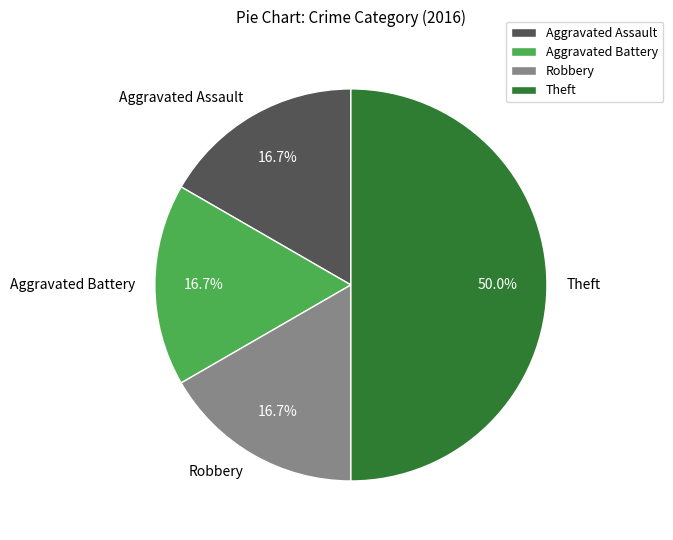

True or false: Theft accounts for 50% of the total.

True